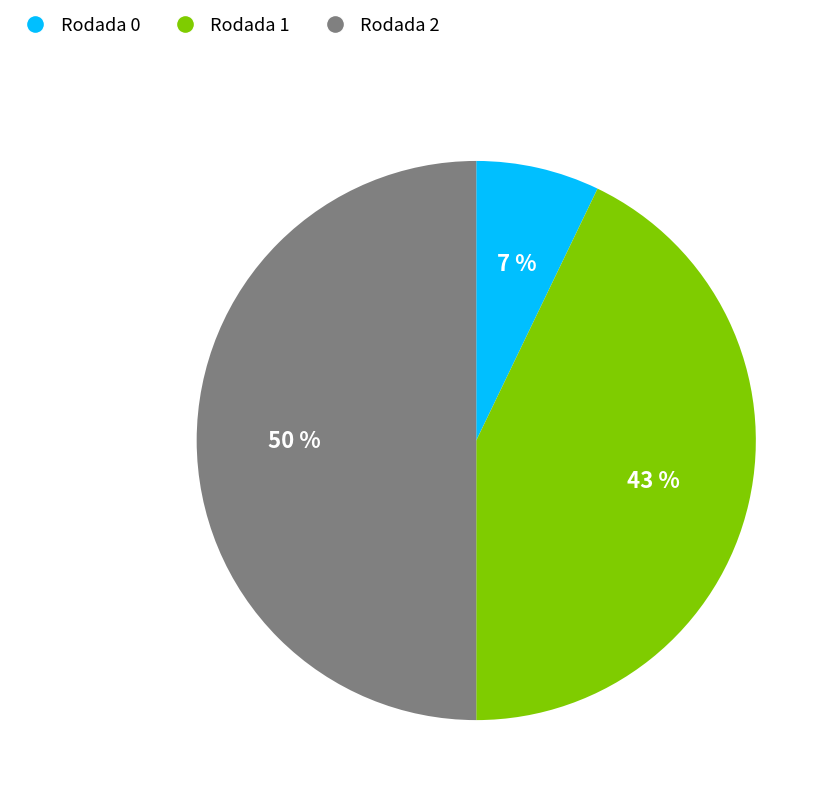

What is the smallest slice in the pie chart?

Rodada 0